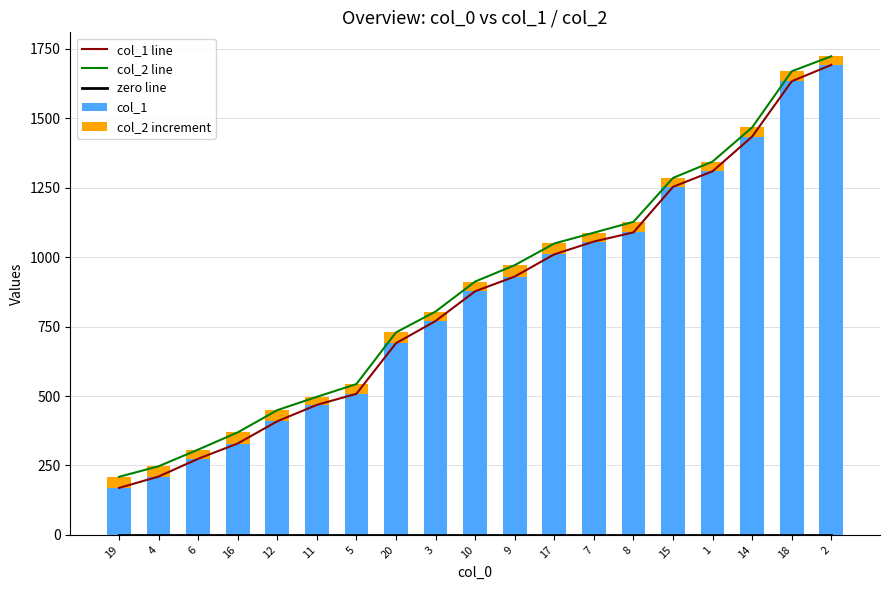

What is the total value across all series at 12?

1307